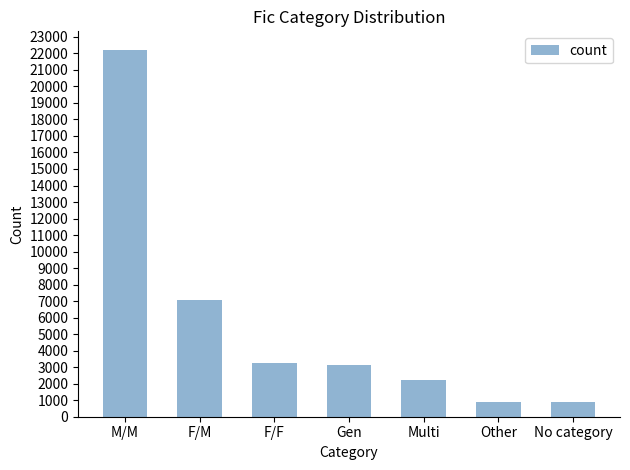

At which label is the value closest to 11552?

F/M